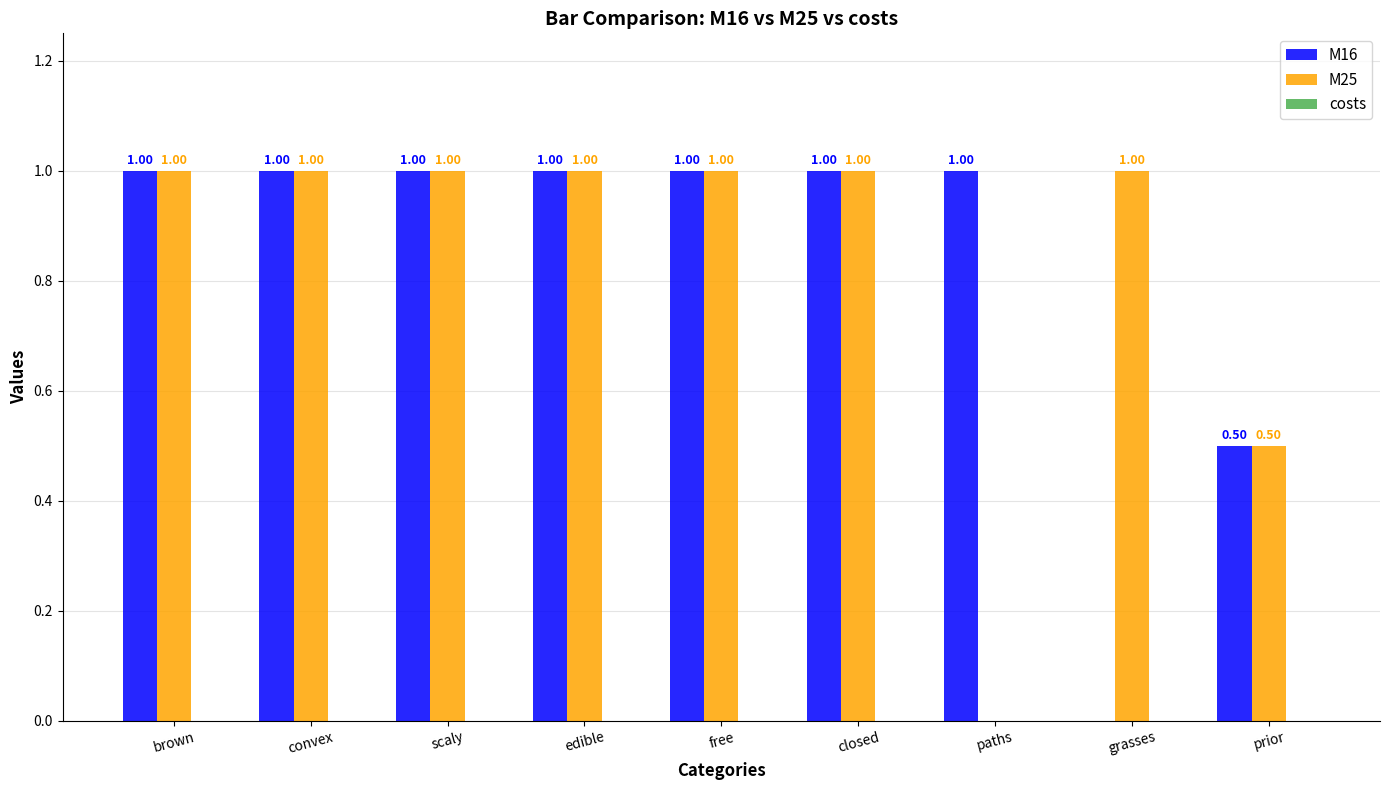

Between brown and grasses, which series saw the biggest shift?

M16